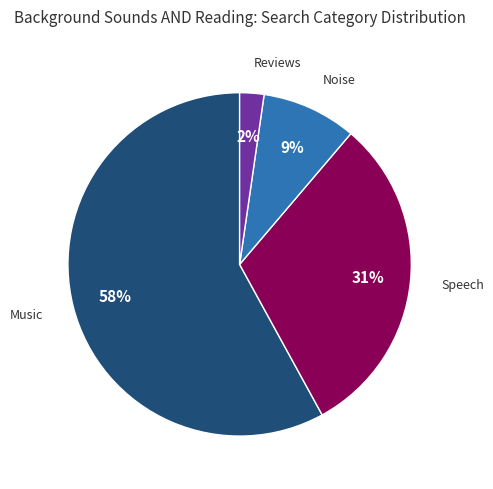

Rank the categories by value from highest to lowest.

Music, Speech, Noise, Reviews